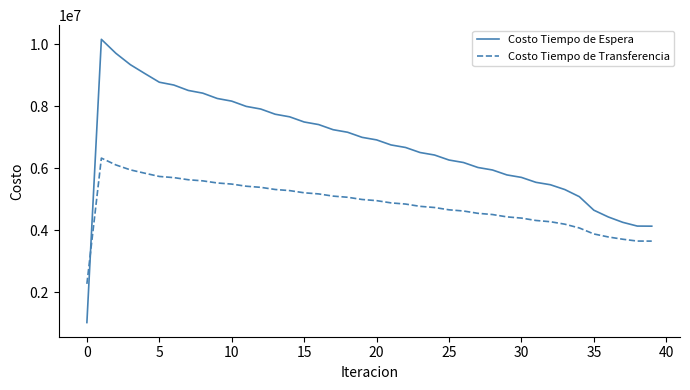

True or false: Costo Tiempo de Espera and Costo Tiempo de Transferencia cross at least once.

True